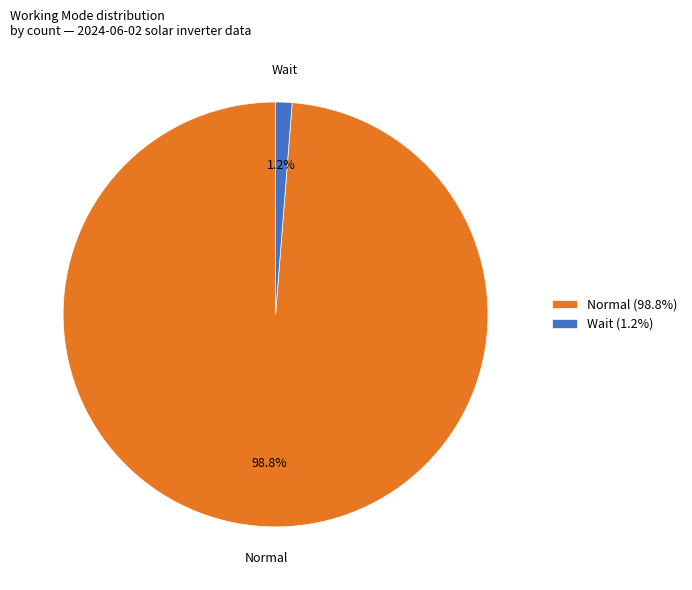

Does Normal represent more than half of the total?

Yes